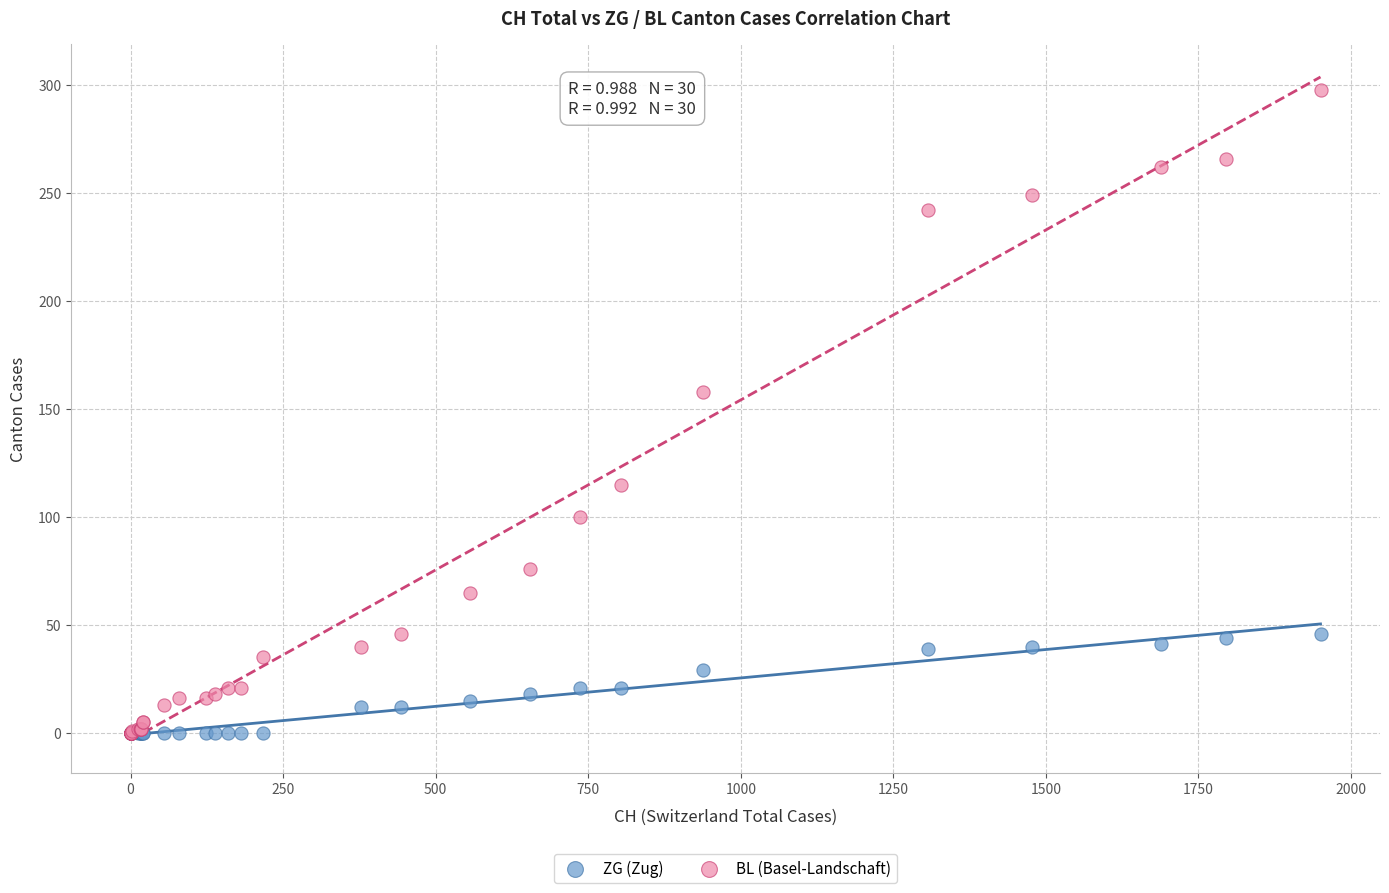

What are all the series names shown in the legend?

ZG (Zug), BL (Basel-Landschaft)